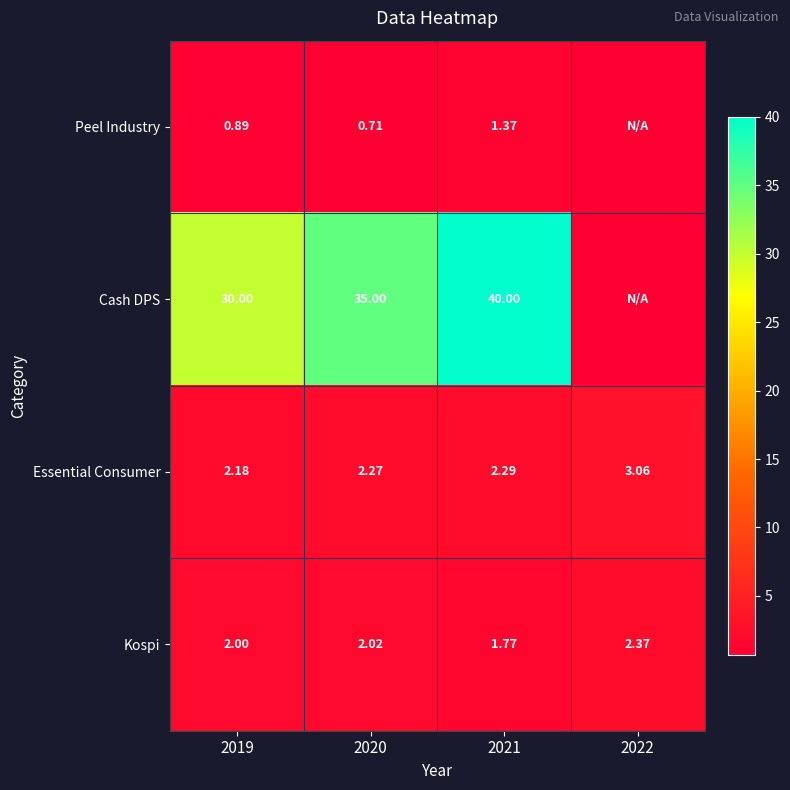

Rank the series at 2020 from lowest to highest value.

Peel Industry, Kospi, Essential Consumer, Cash DPS